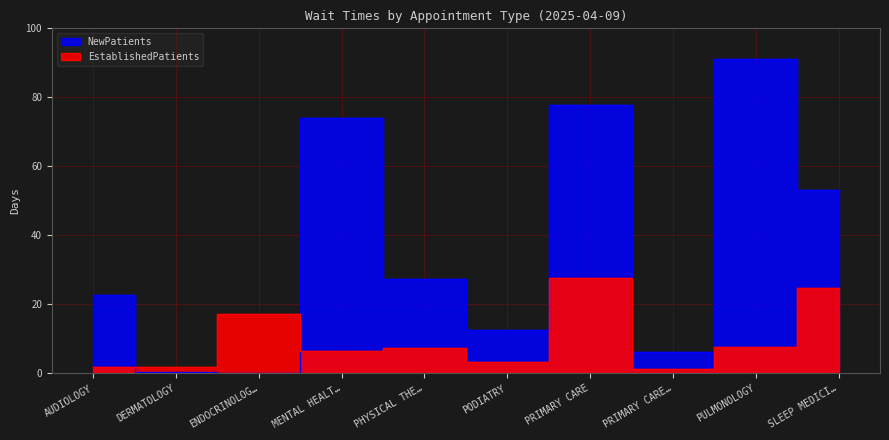

List the labels in order of NewPatients value, smallest first.

ENDOCRINOLOG…, DERMATOLOGY, PRIMARY CARE…, PODIATRY, AUDIOLOGY, PHYSICAL THE…, SLEEP MEDICI…, MENTAL HEALT…, PRIMARY CARE, PULMONOLOGY